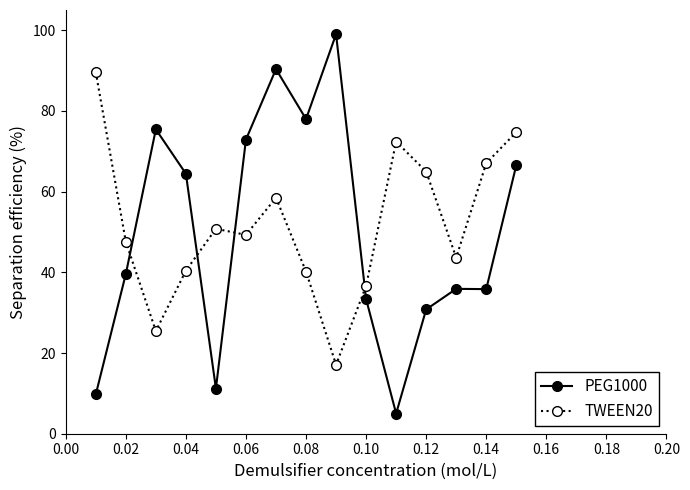

Count the number of categories in the chart.

15